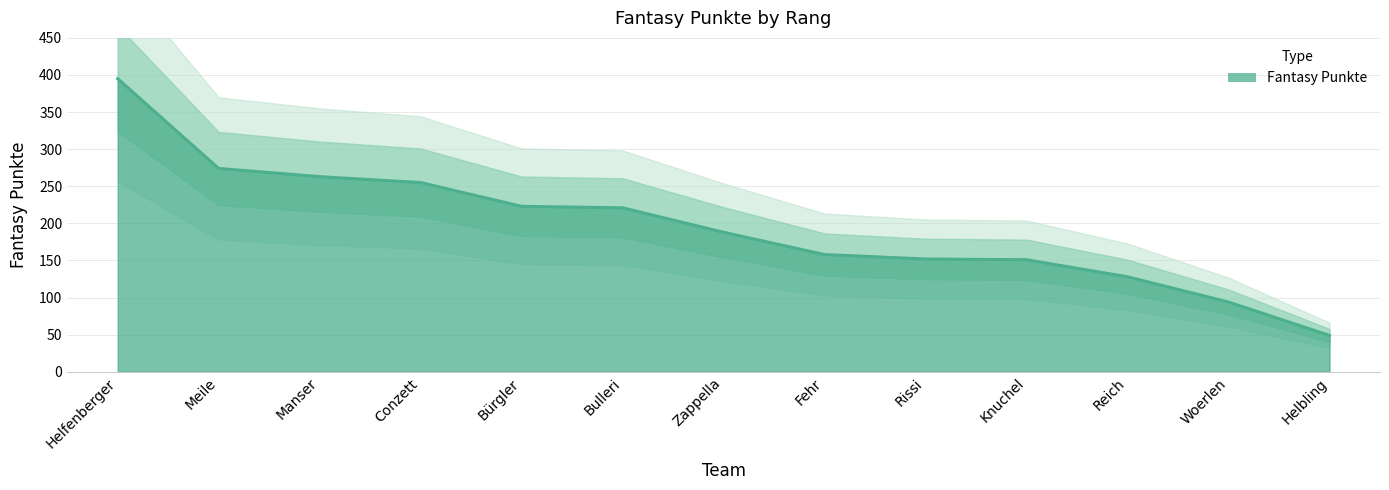

The chart shows a value of 102 at Conzett. True or false?

False